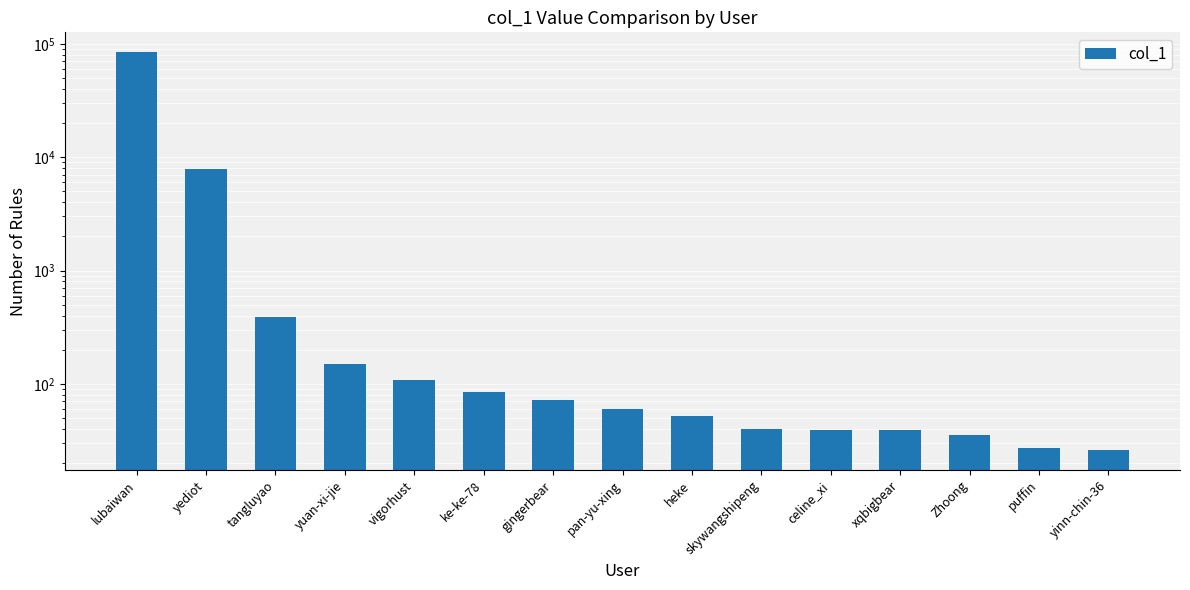

Approximately how many times larger is the value at celine_xi compared to yinn-chin-36?

1.5